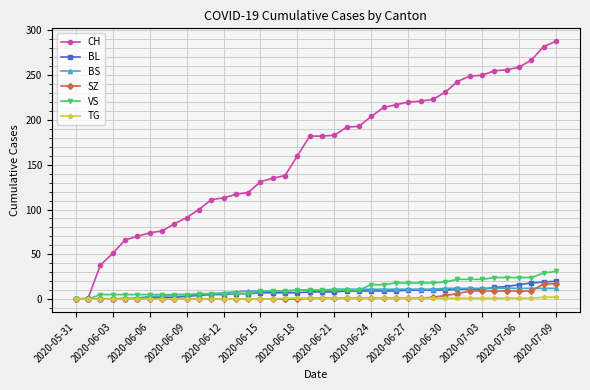

Which series has the largest total across all categories?

CH